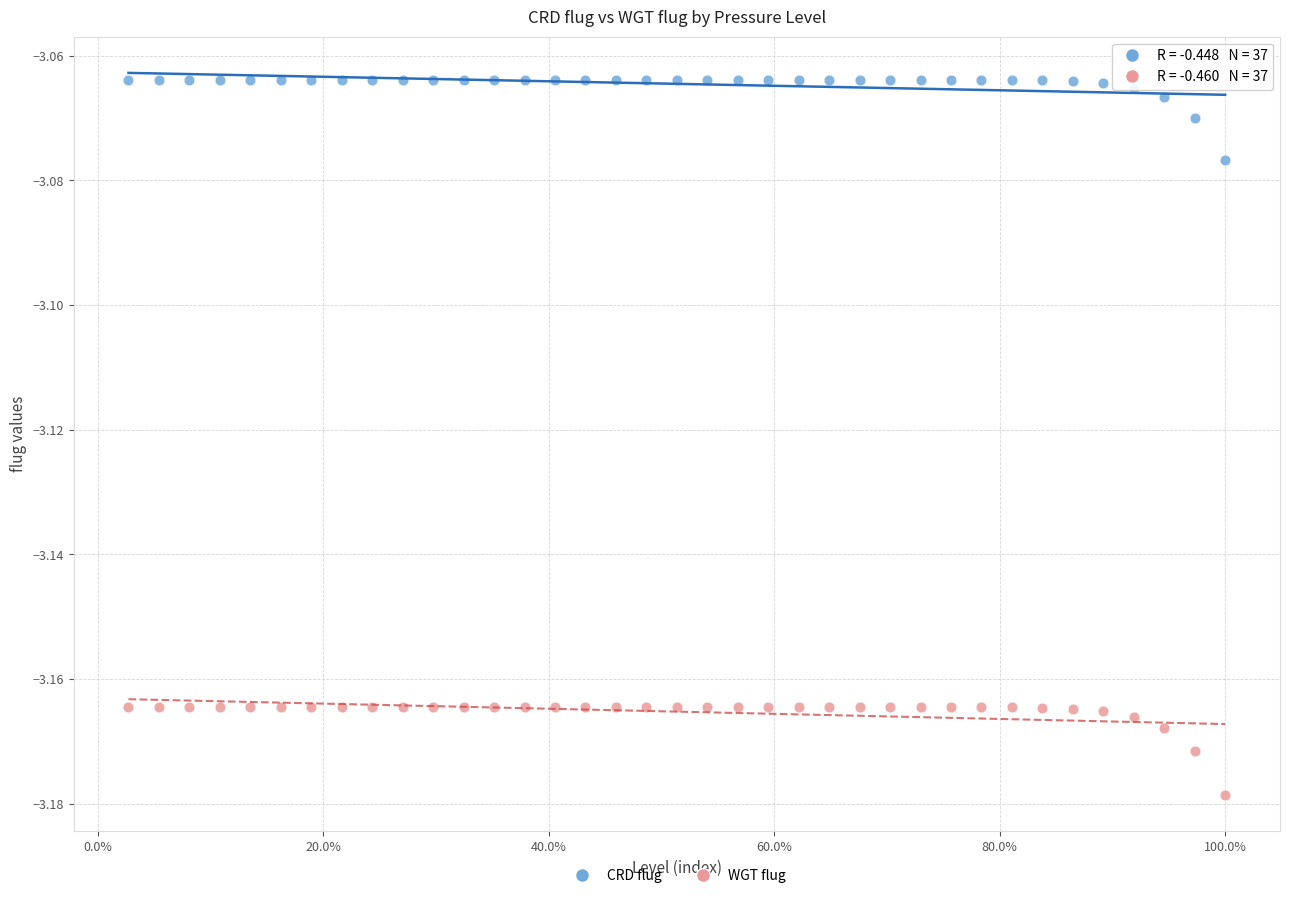

What are all the series names shown in the legend?

CRD flug, WGT flug